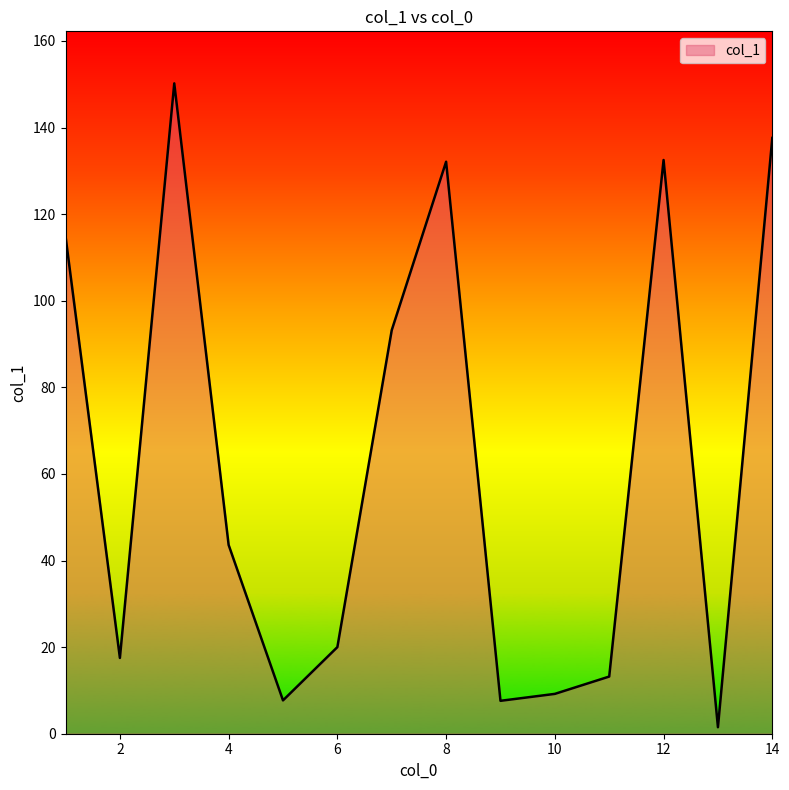

What is the maximum value shown in the chart?

150.2